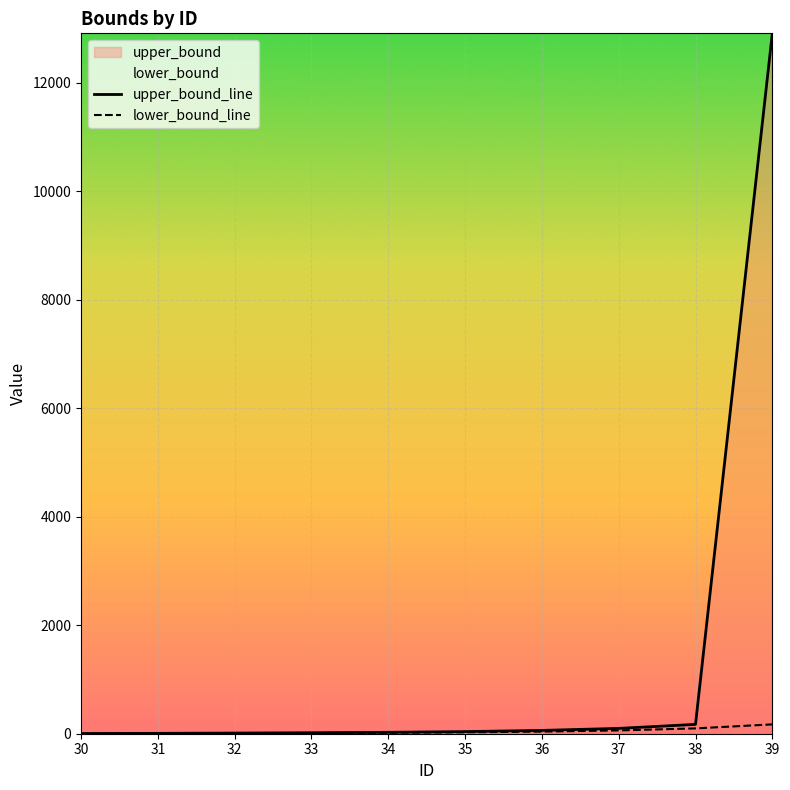

What is the difference between the highest and lowest values at 30?

3.0